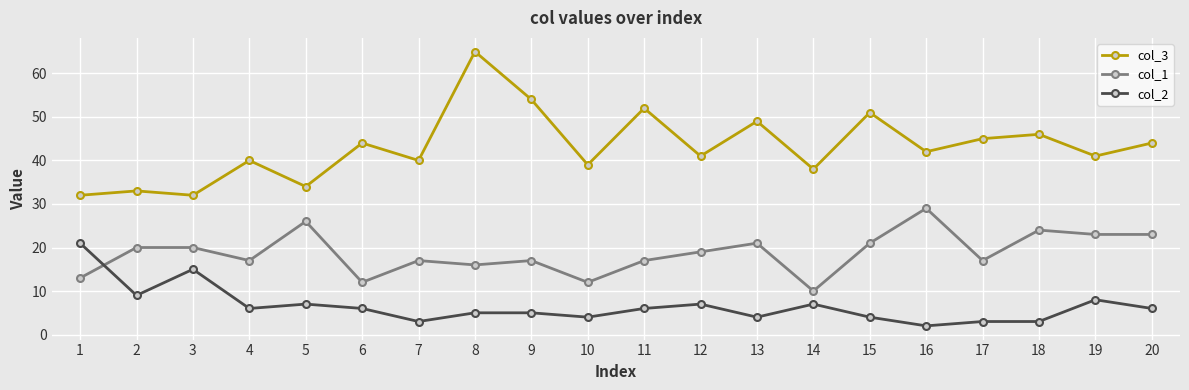

Rank the series at 18 from lowest to highest value.

col_2, col_1, col_3